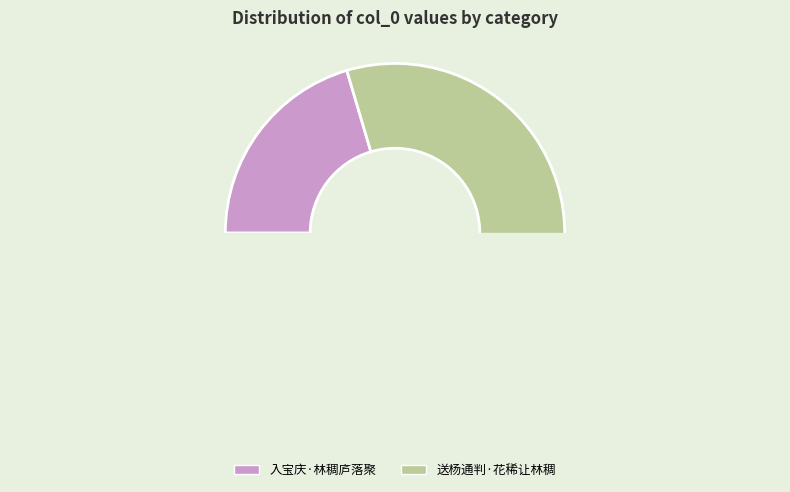

What is the change in value from 入宝庆·林稠庐落聚 to 送杨通判·花稀让林稠?

+153775